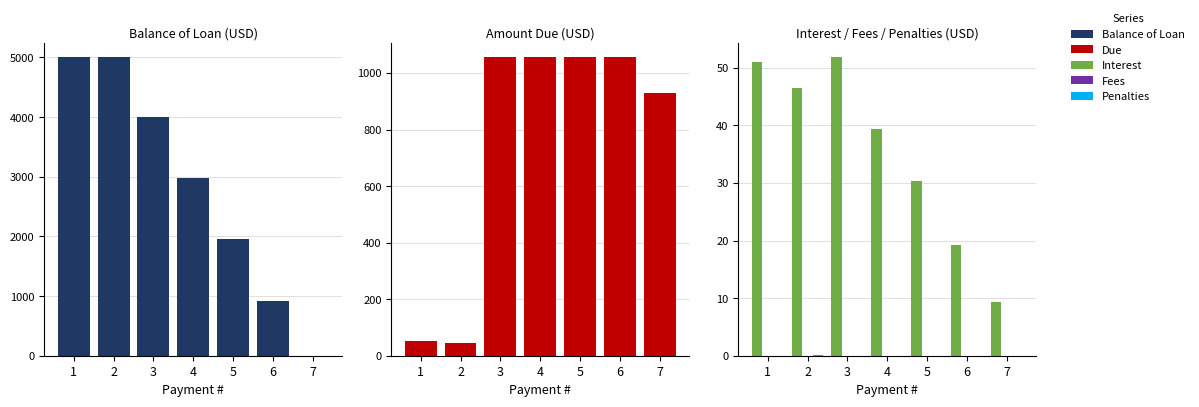

Reading left to right, extract all data points from this chart.

Balance of Loan: 5000.0	5000.0	3996.8	2981.1	1956.5	920.7	0.0
Due: 51.0	46.6	1055.0	1055.0	1055.0	1055.0	930.1
Interest: 51.0	46.5	51.8	39.4	30.4	19.3	9.4
Fees: 0.0	0.0	0.0	0.0	0.0	0.0	0.0
Penalties: 0.0	0.1	0.0	0.0	0.0	0.0	0.0